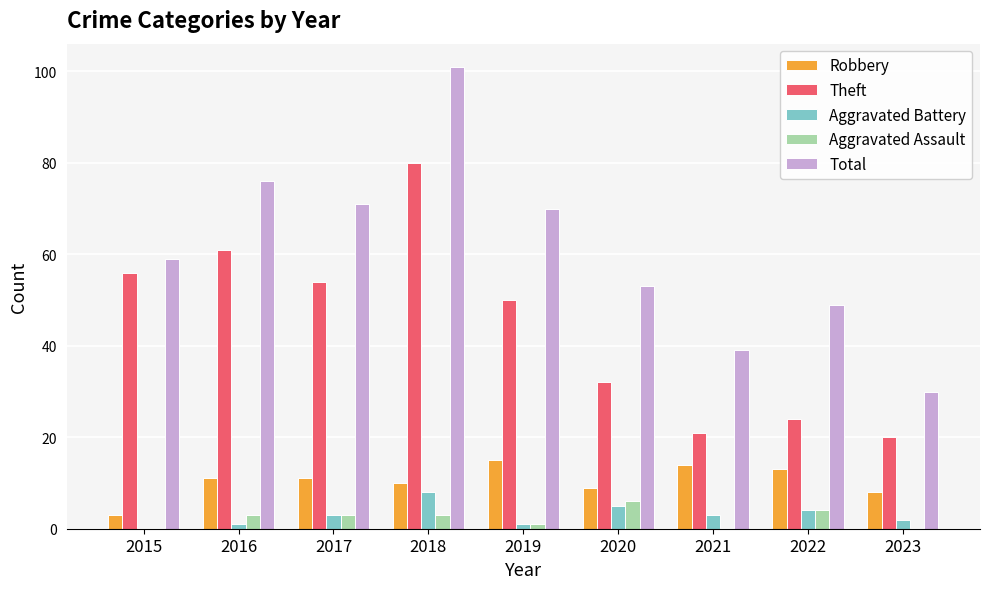

How many groups of bars are there?

9